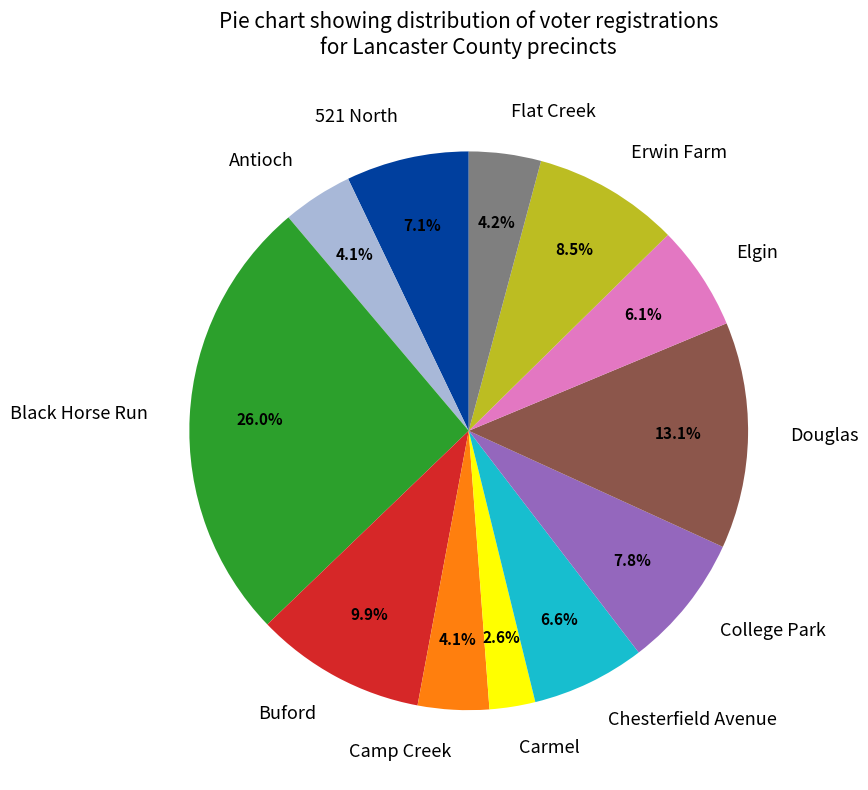

Is the sum of 521 North and Elgin greater than half?

No